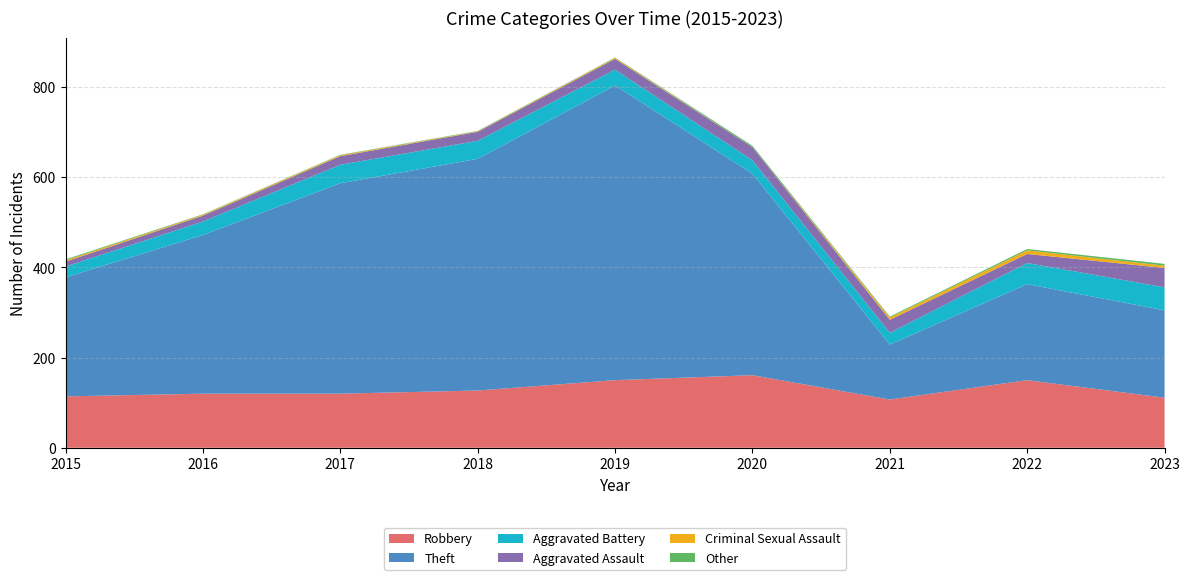

Reading left to right, list all the values displayed in this chart.

Robbery: 2015=114	2016=120	2017=120	2018=127	2019=150	2020=161	2021=107	2022=150	2023=111
Theft: 2015=264	2016=352	2017=467	2018=514	2019=654	2020=447	2021=122	2022=213	2023=194
Aggravated Battery: 2015=24	2016=30	2017=41	2018=40	2019=35	2020=30	2021=26	2022=47	2023=51
Aggravated Assault: 2015=11	2016=13	2017=19	2018=20	2019=24	2020=29	2021=29	2022=20	2023=43
Criminal Sexual Assault: 2015=3	2016=2	2017=2	2018=1	2019=2	2020=0	2021=5	2022=8	2023=5
Other: 2015=2	2016=1	2017=1	2018=1	2019=1	2020=3	2021=2	2022=3	2023=4